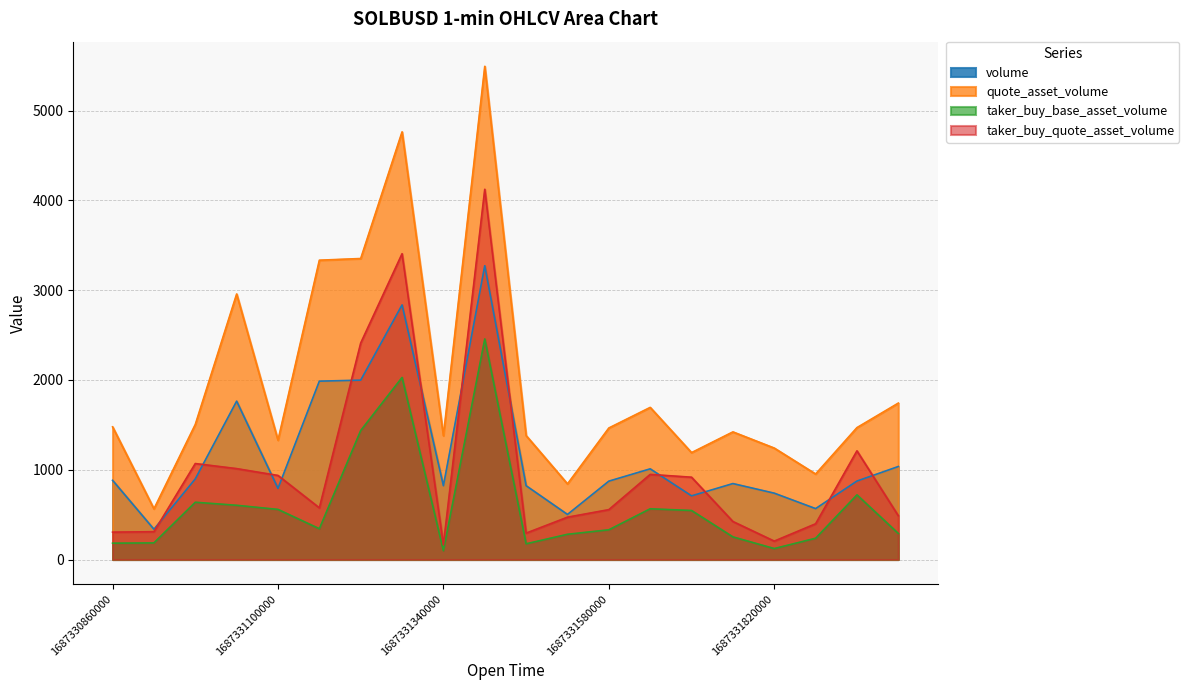

What is the value of the taker_buy_quote_asset_volume point at the 19th from the left?

1210.7